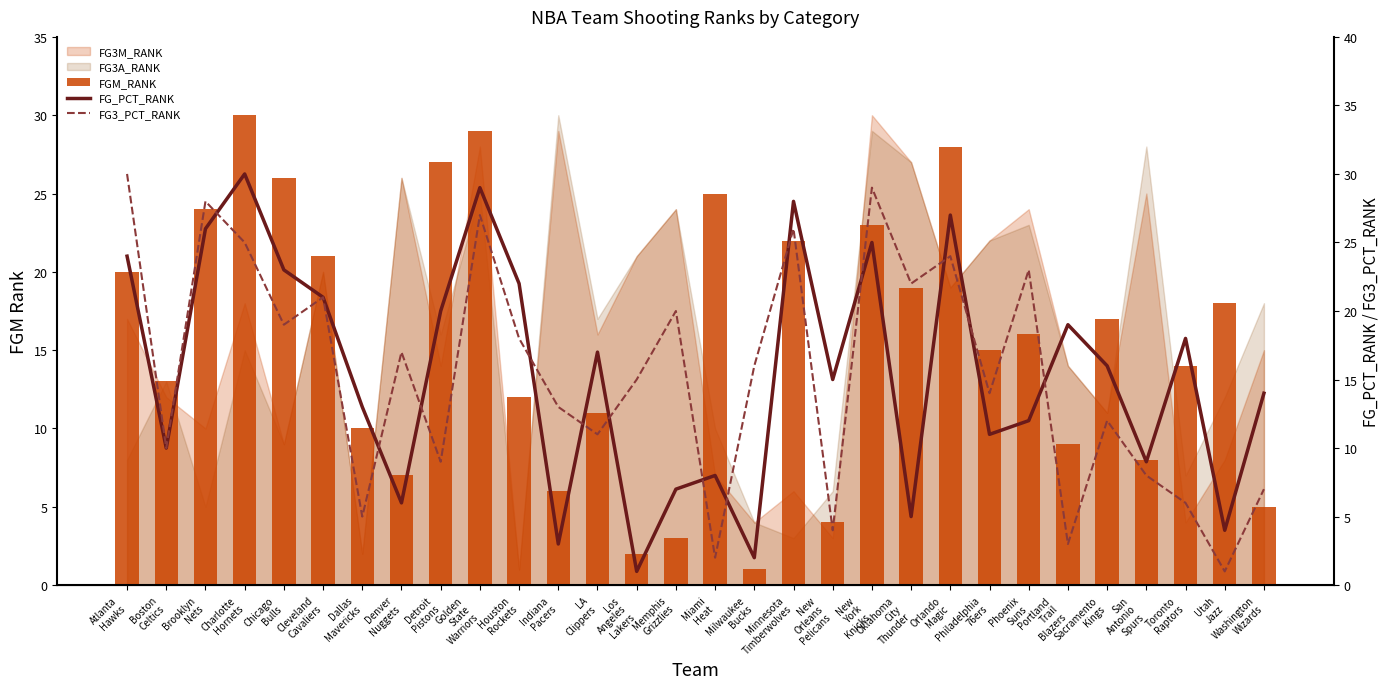

What is the maximum value for FG3_PCT_RANK?

30